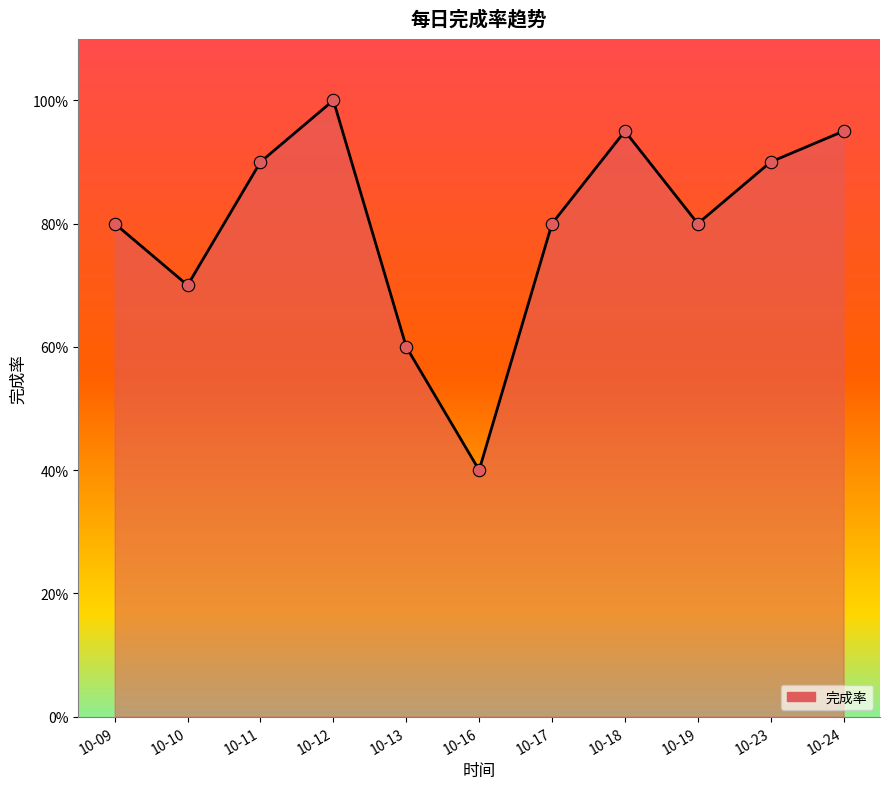

What is the ratio of the value at 10-24 to the value at 10-12?

0.9